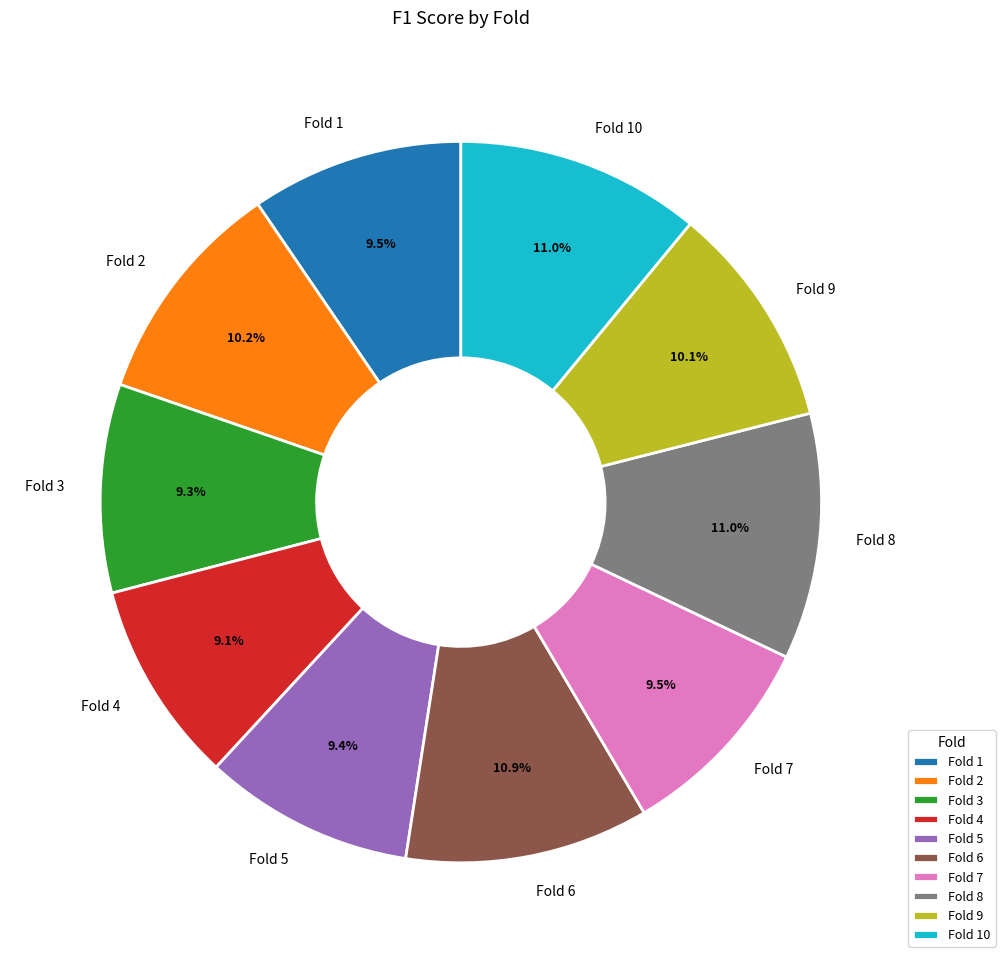

Is the sum of Fold 8 and Fold 7 greater than half?

No